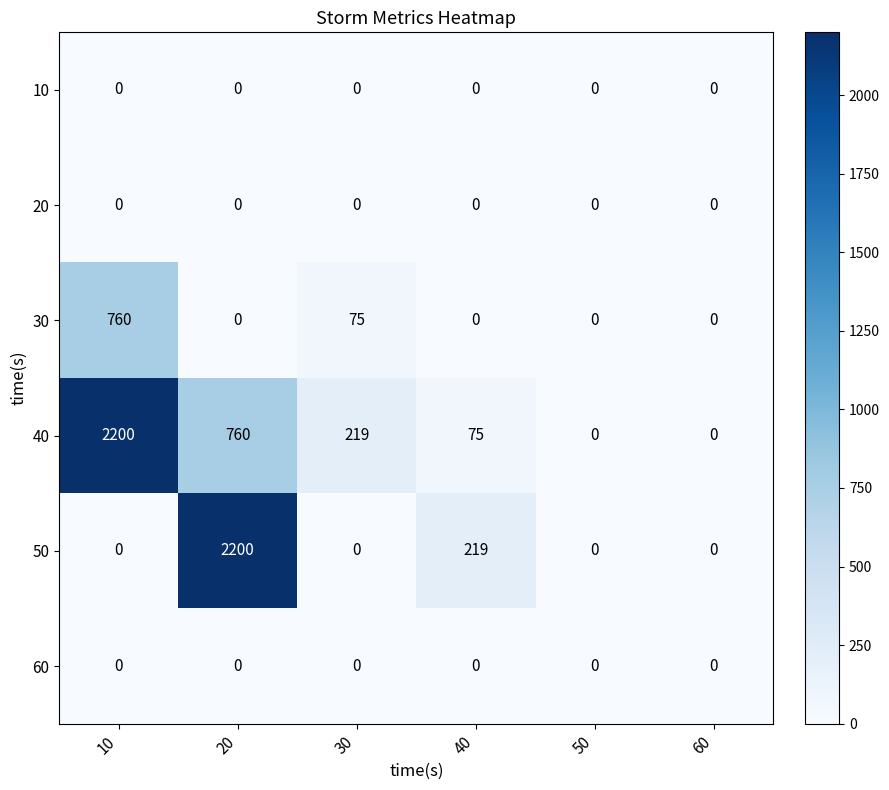

Is it true that 10 equals 0 at 50?

True